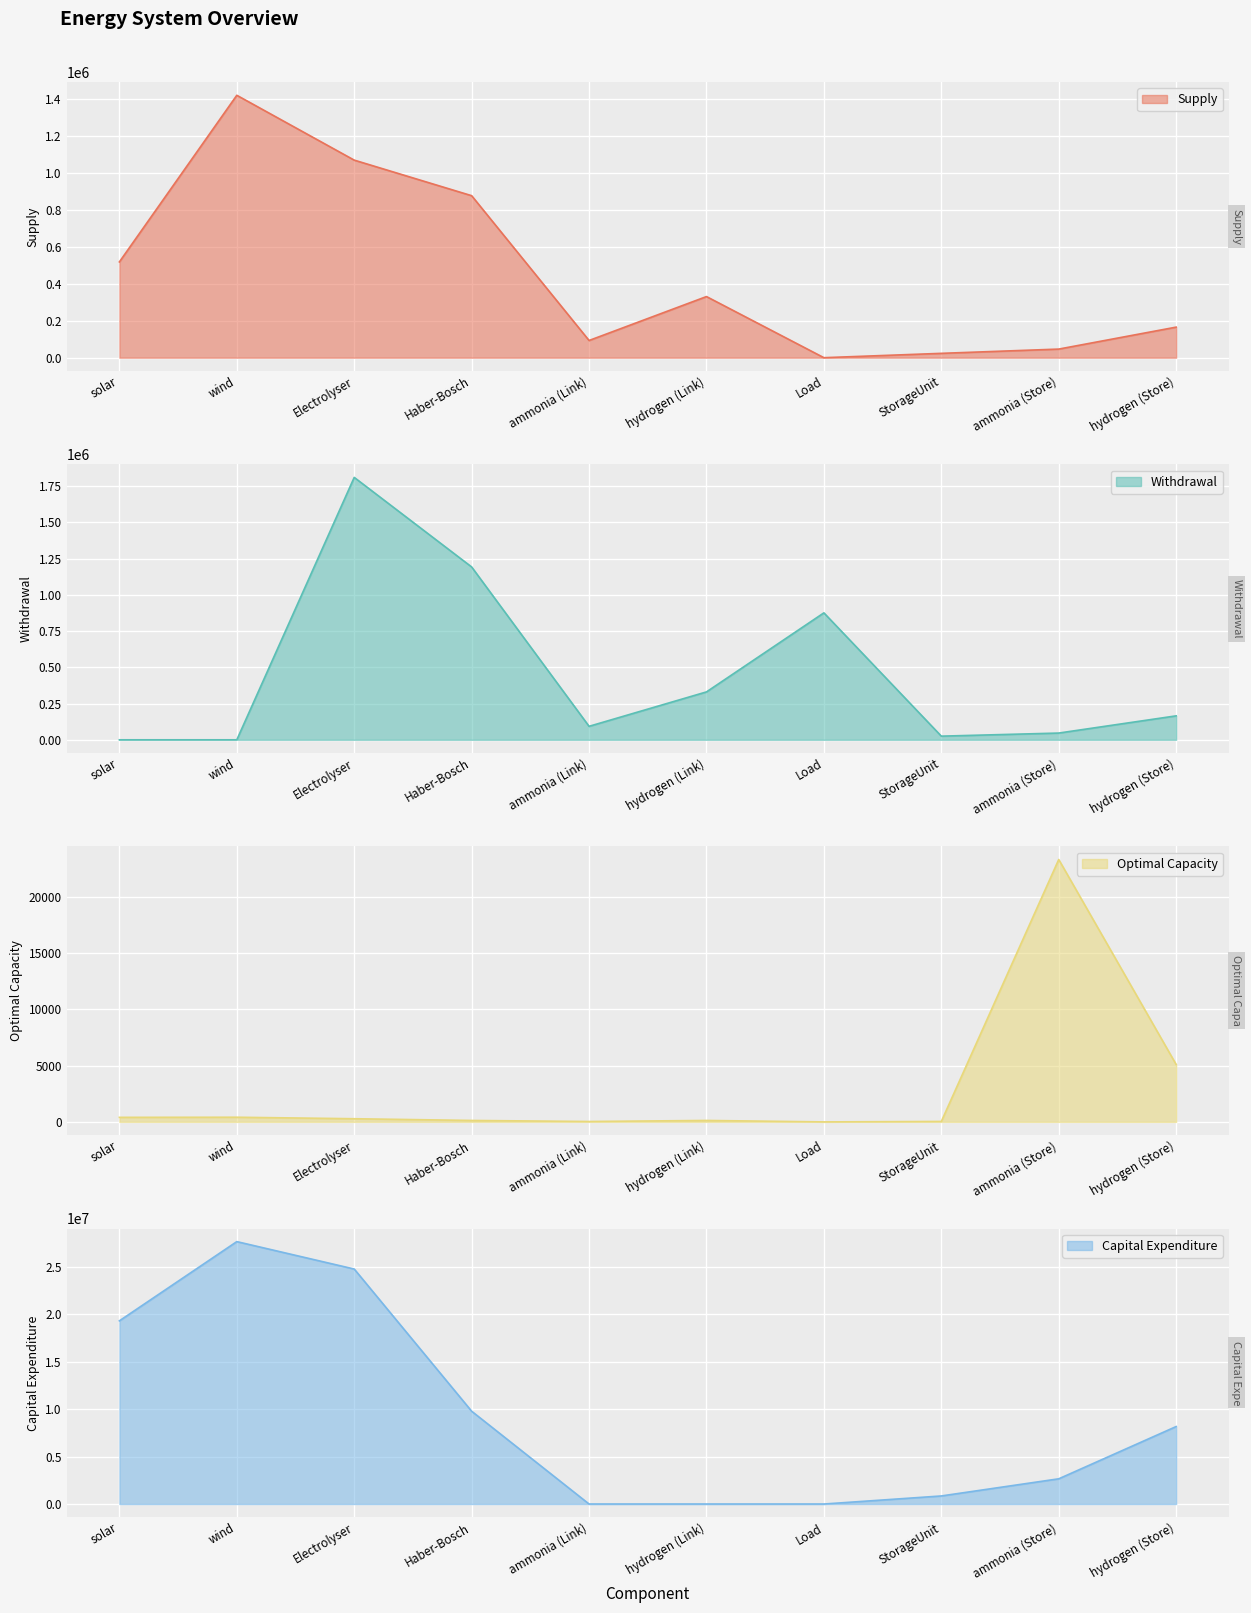

The Optimal Capacity series shows 193.4 at hydrogen (Link). True or false?

False